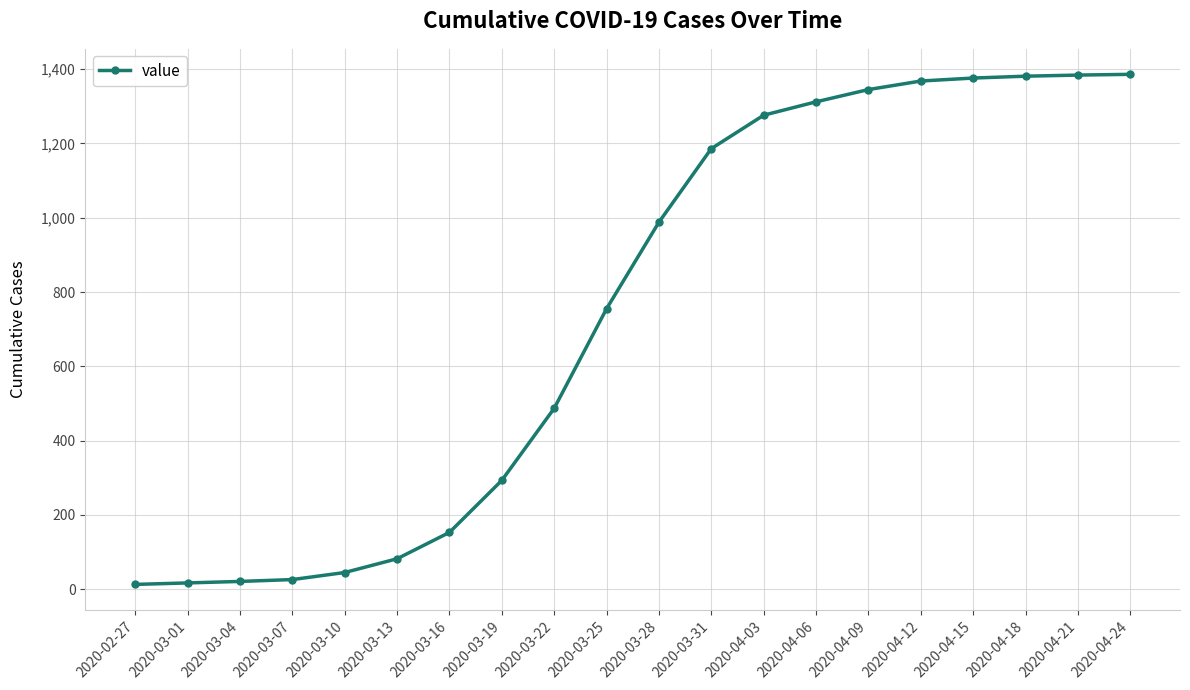

How many distinct data groups are displayed?

1